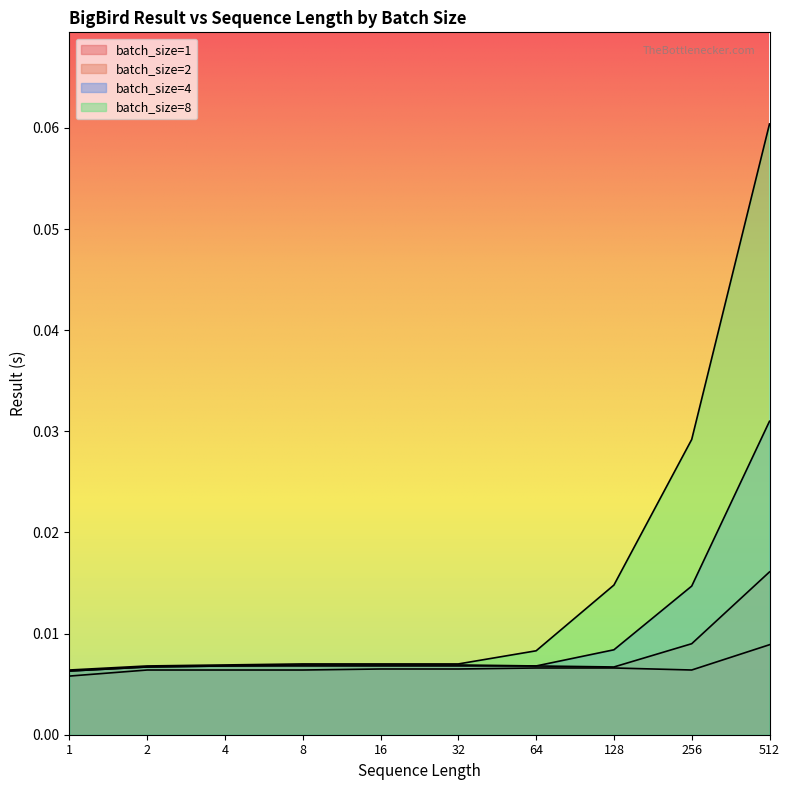

What is the sum of all batch_size=2 values?

0.1